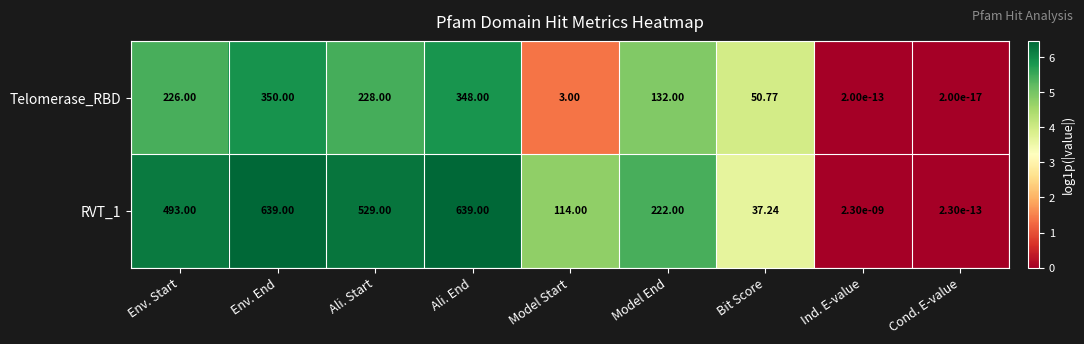

Where is Telomerase_RBD nearest to the value 175?

Model End